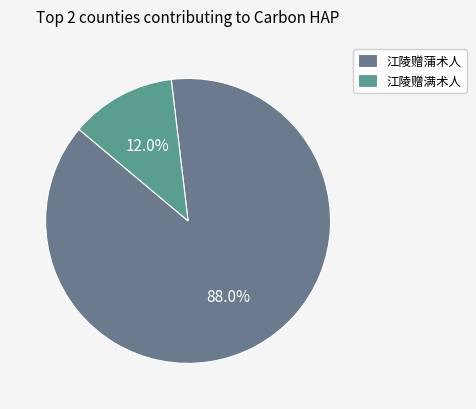

To the nearest percent, what is the difference between the largest and smallest slice percentages?

76%